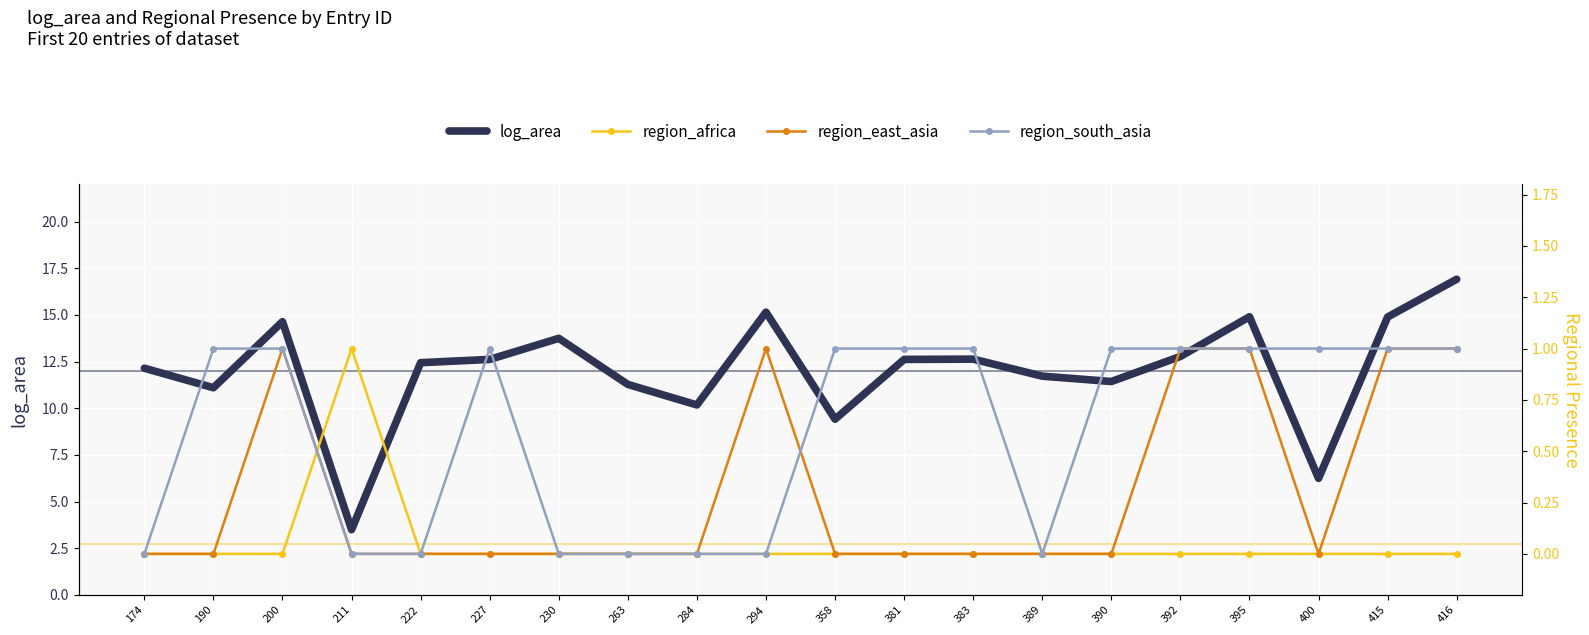

After their last crossing, which series has the higher values: region_africa or region_east_asia?

region_africa